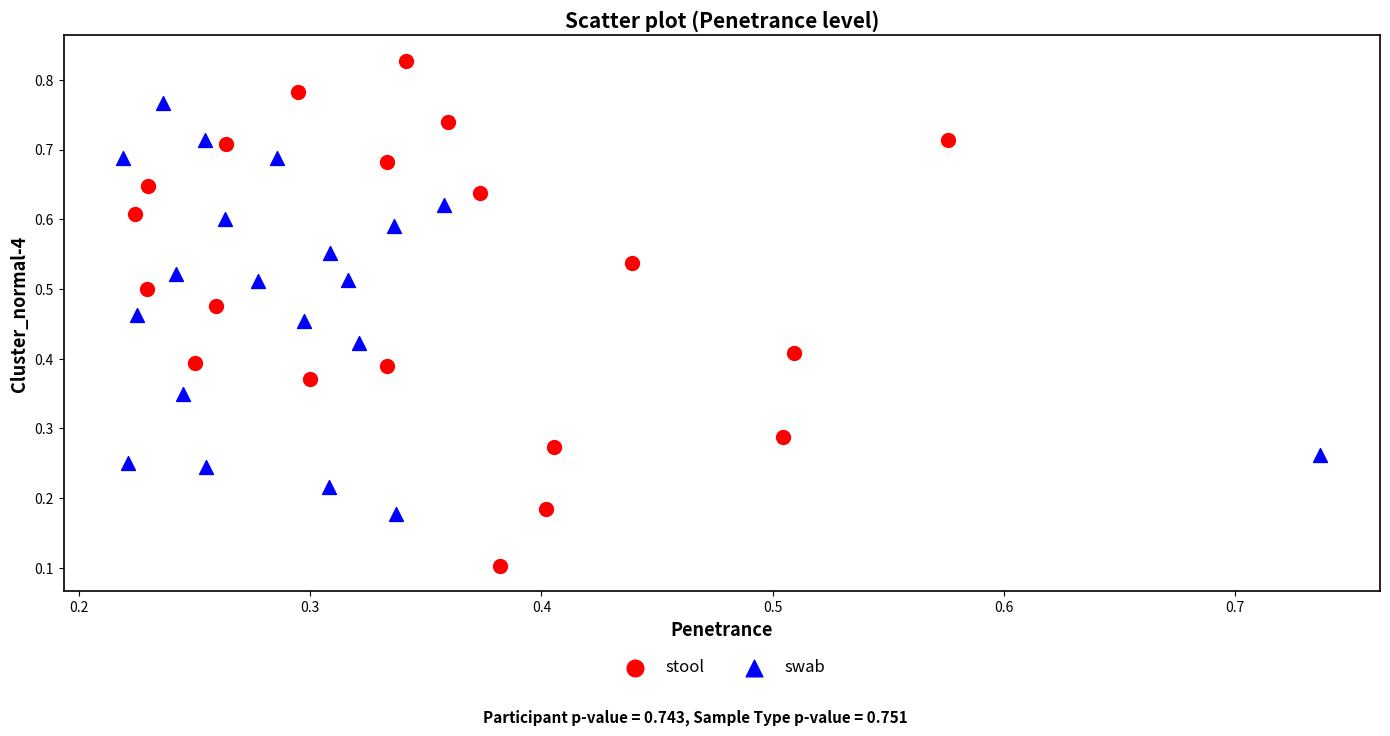

Which series reaches the minimum Y coordinate?

stool